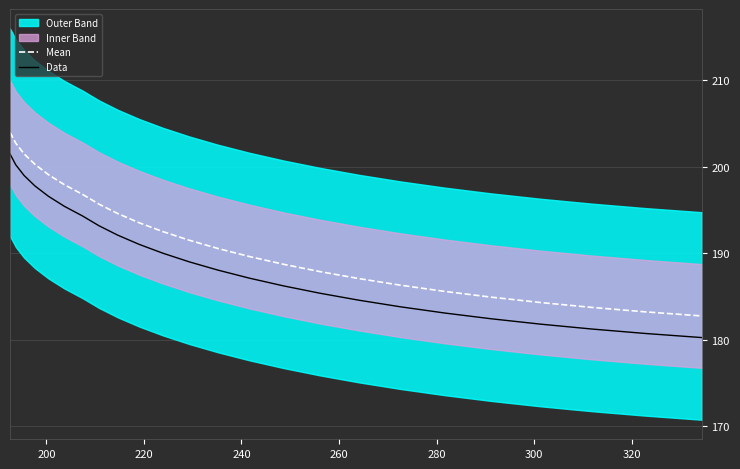

True or false: Data and Mean intersect in this chart.

False